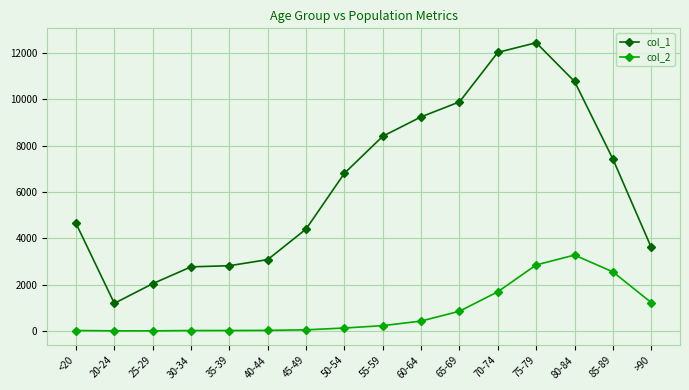

Is it true that col_1 equals 2765 at 30-34?

True